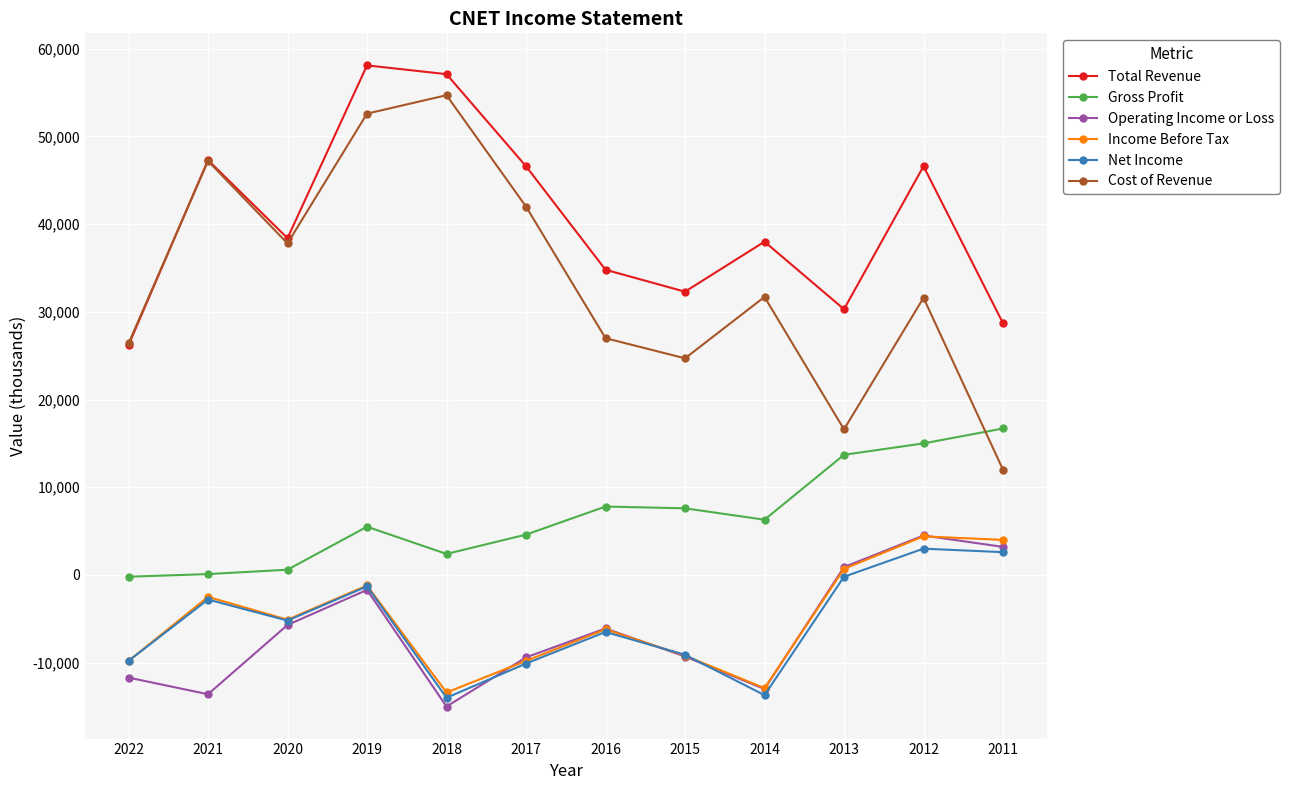

True or false: Income Before Tax and Gross Profit cross at least once.

False